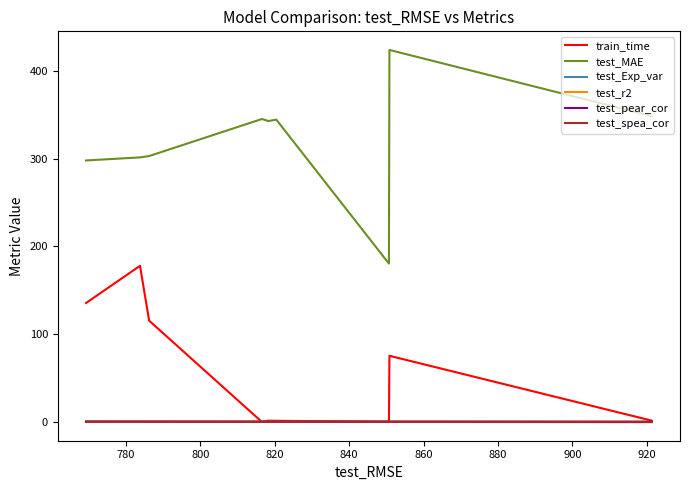

True or false: test_pear_cor and test_MAE cross at least once.

False